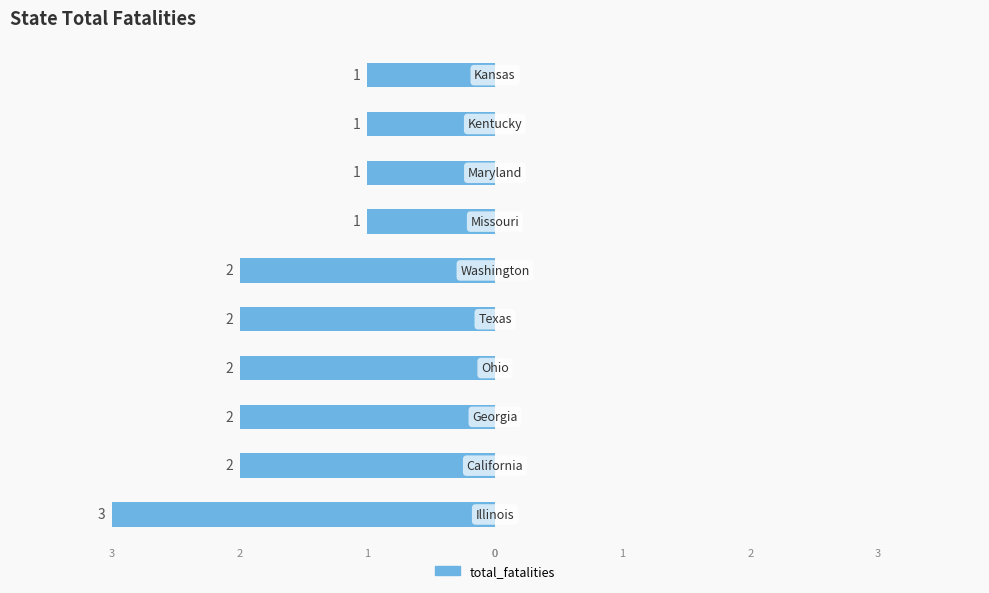

How many bars are there in total?

10